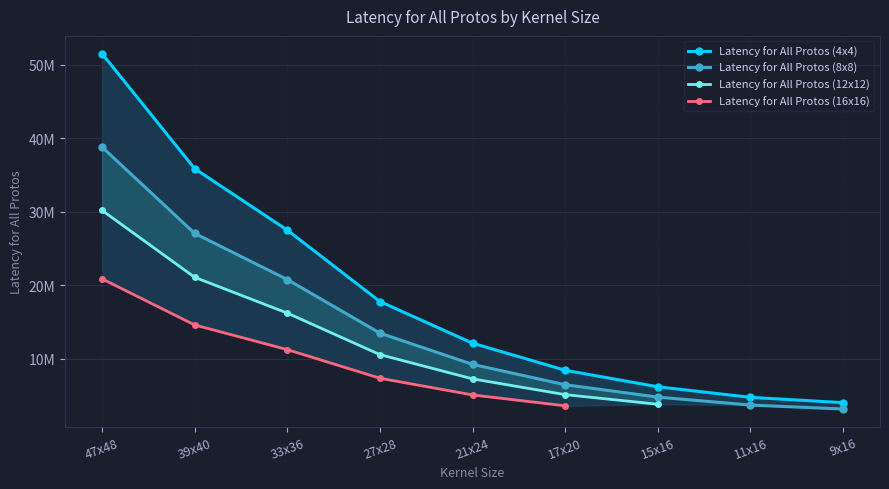

True or false: latency_per_proto_8x8 and latency_per_proto_4x4 cross at least once.

False